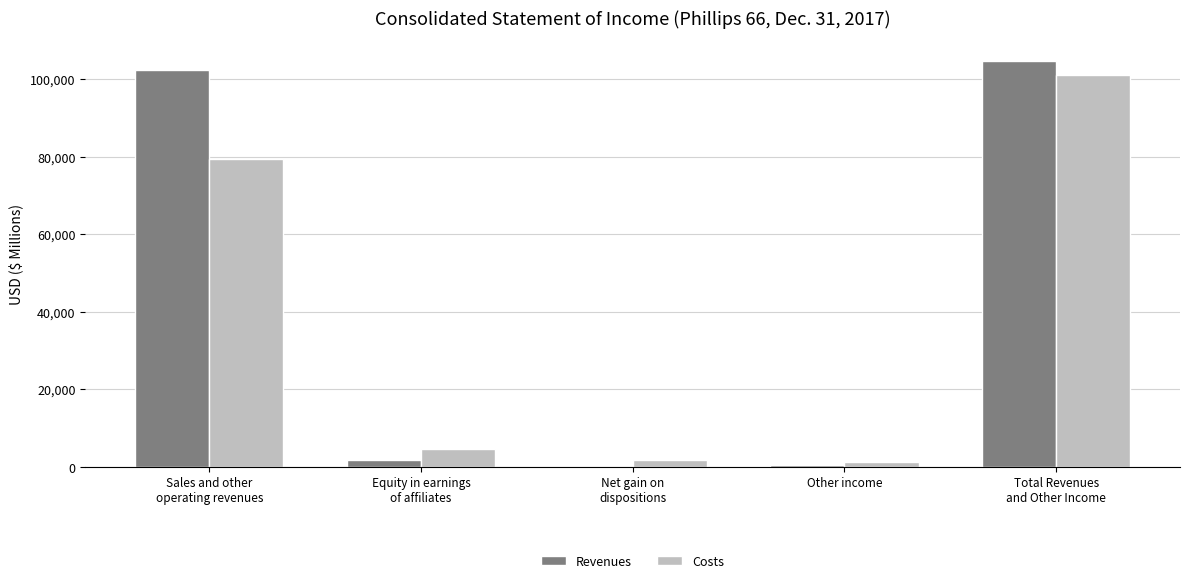

What is the total value across all series at Total Revenues
and Other Income?

205689